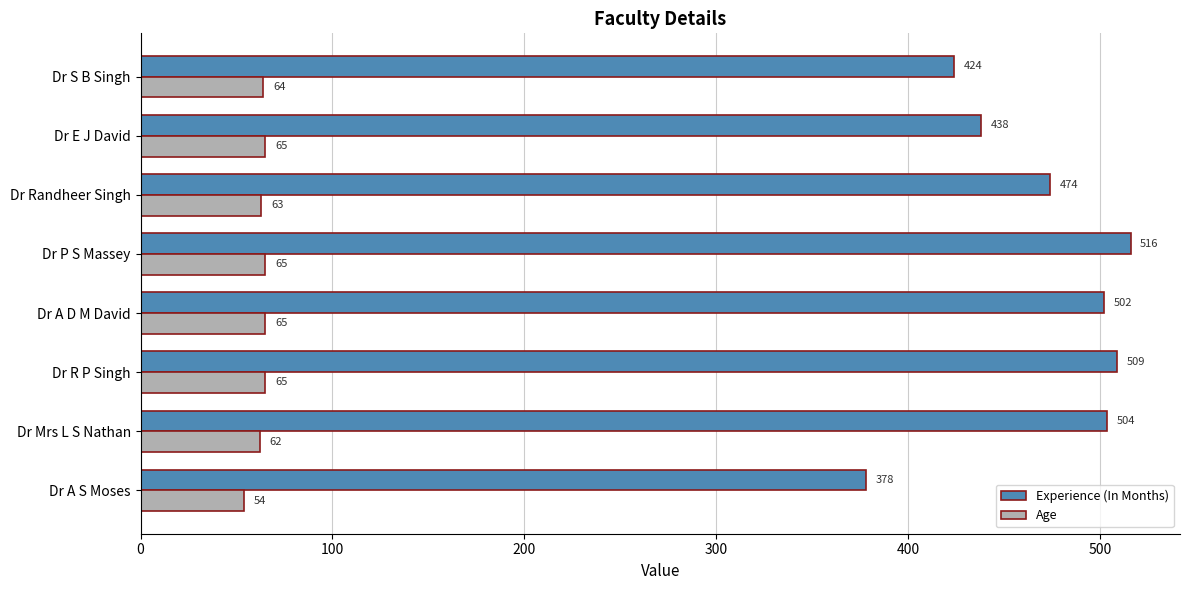

The Experience (In Months) series shows 617 at Dr A S Moses. True or false?

False